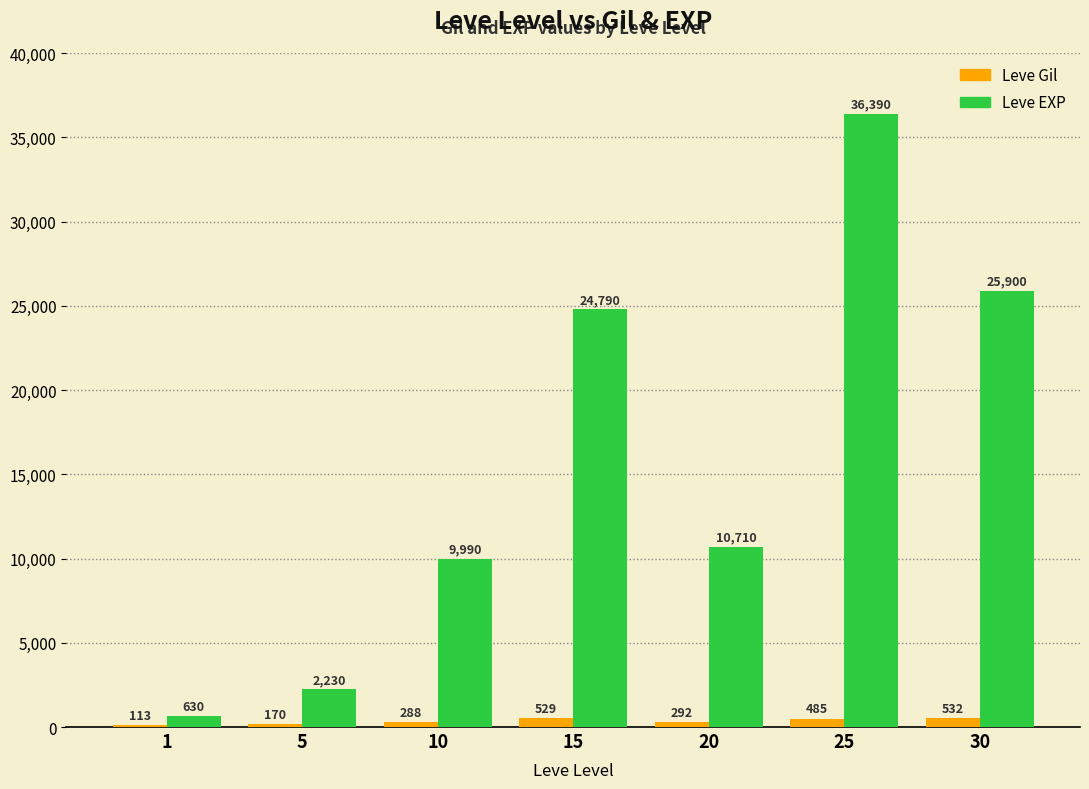

Between 5 and 10, which series saw the biggest shift?

Leve EXP